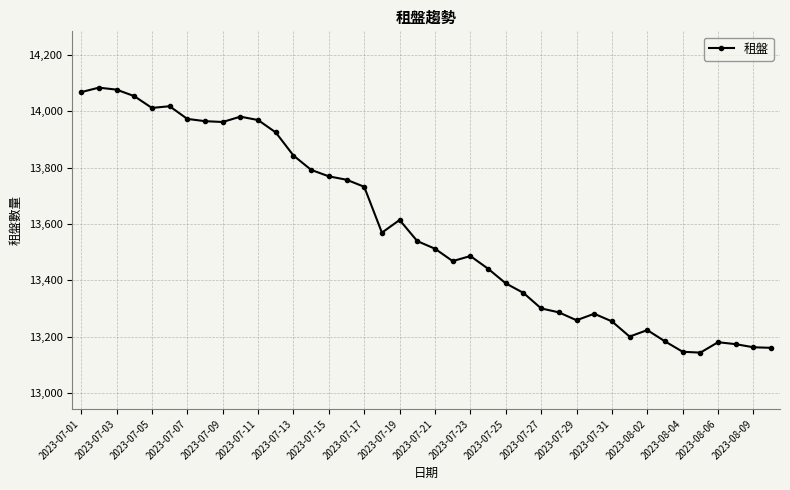

What is the maximum value shown in the chart?

14084